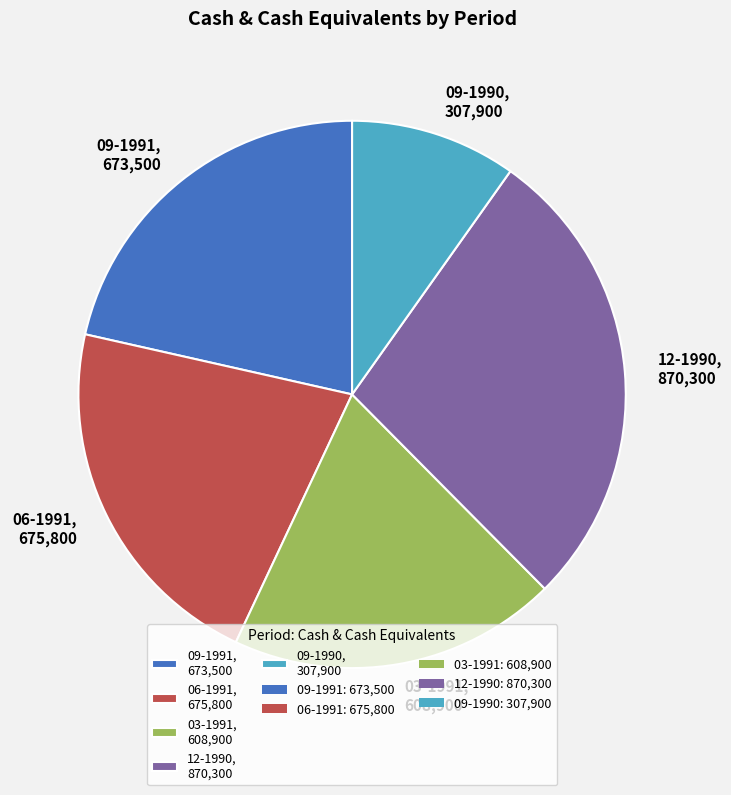

What is the ratio of the value at 12-1990 to the value at 06-1991?

1.3